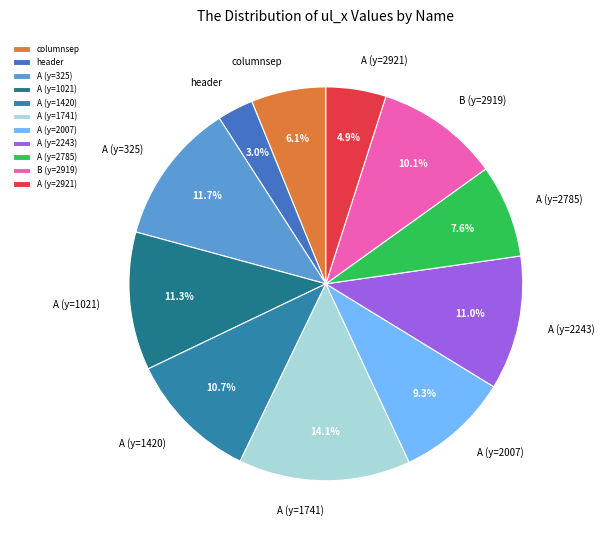

Approximately how many times larger is the value at A (y=2243) compared to columnsep?

1.8